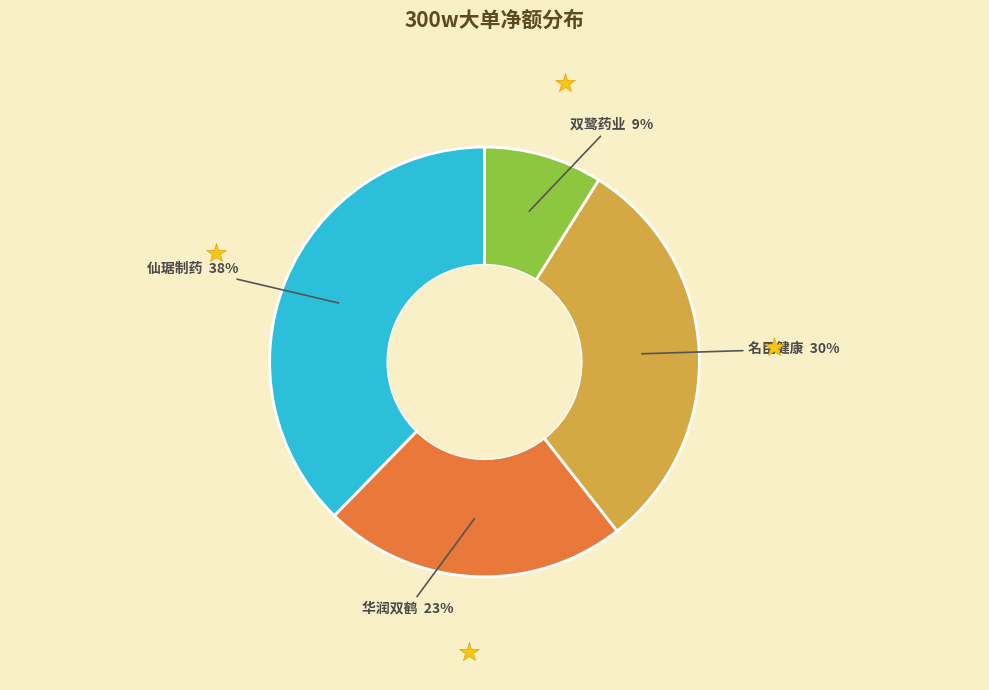

To the nearest percent, what is the average slice percentage?

25%